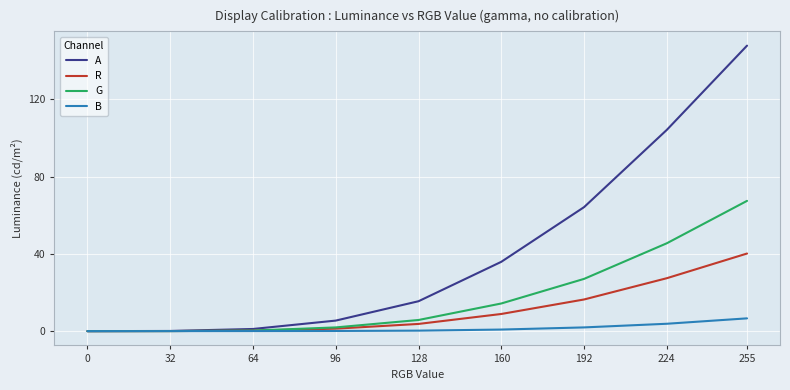

The value of A at 255 is 147.8. True or false?

True